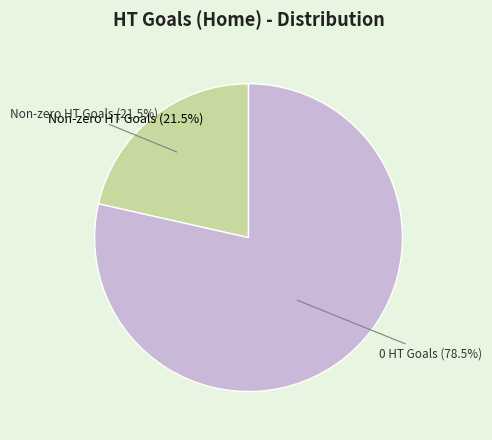

True or false: 2 Home HT Goals accounts for 23% of the total.

False